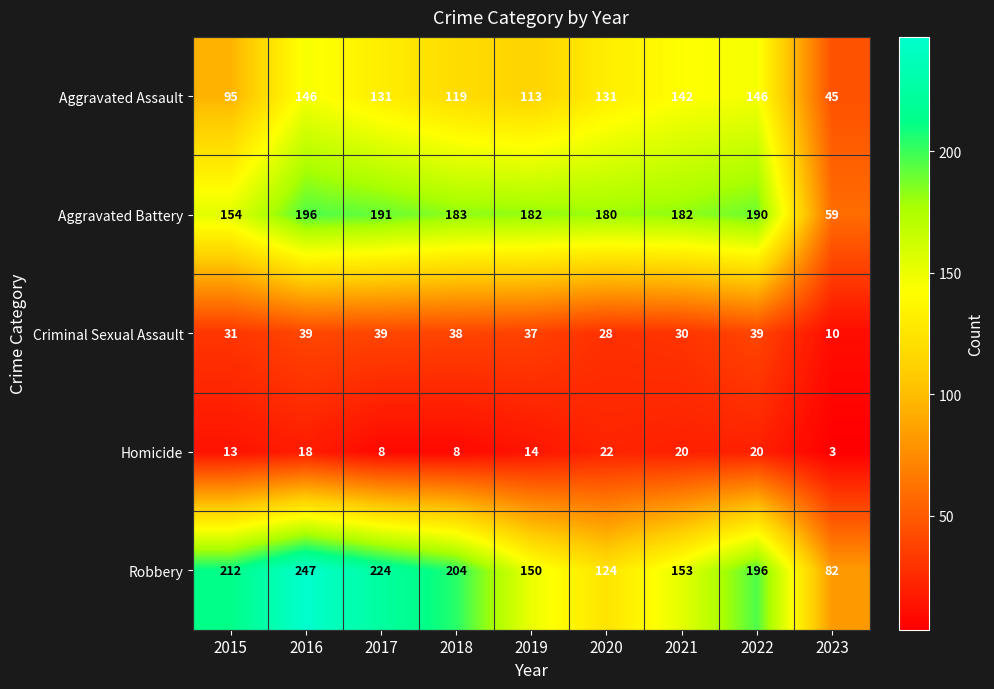

What is the difference between the second highest and minimum values in the Criminal Sexual Assault series?

29